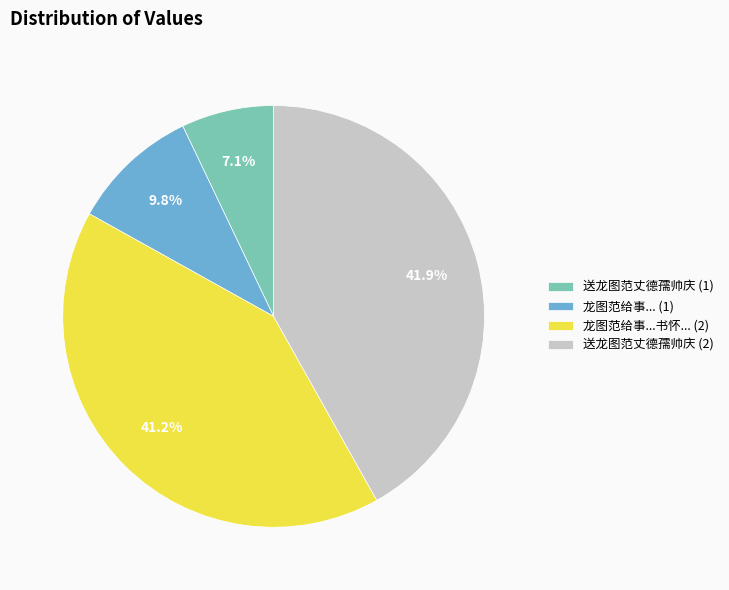

Does 送龙图范丈德孺帅庆 (1) represent more than half of the total?

No